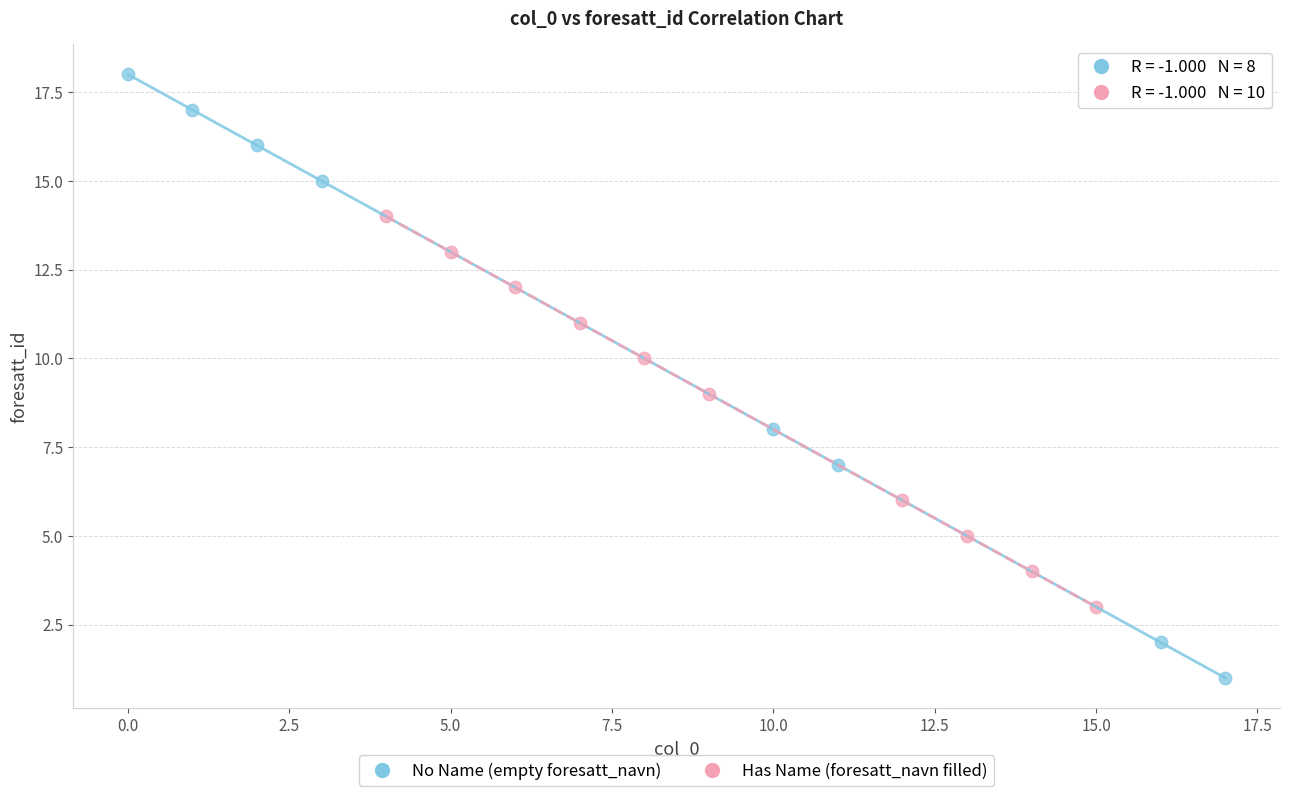

Which series has the largest Y range (max minus min)?

No Name (empty foresatt_navn)